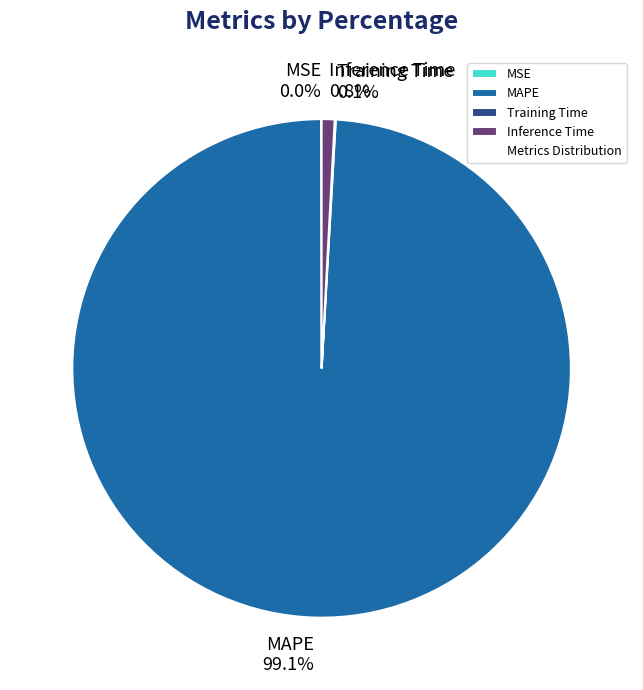

Is there any slice that represents more than half of the pie?

Yes